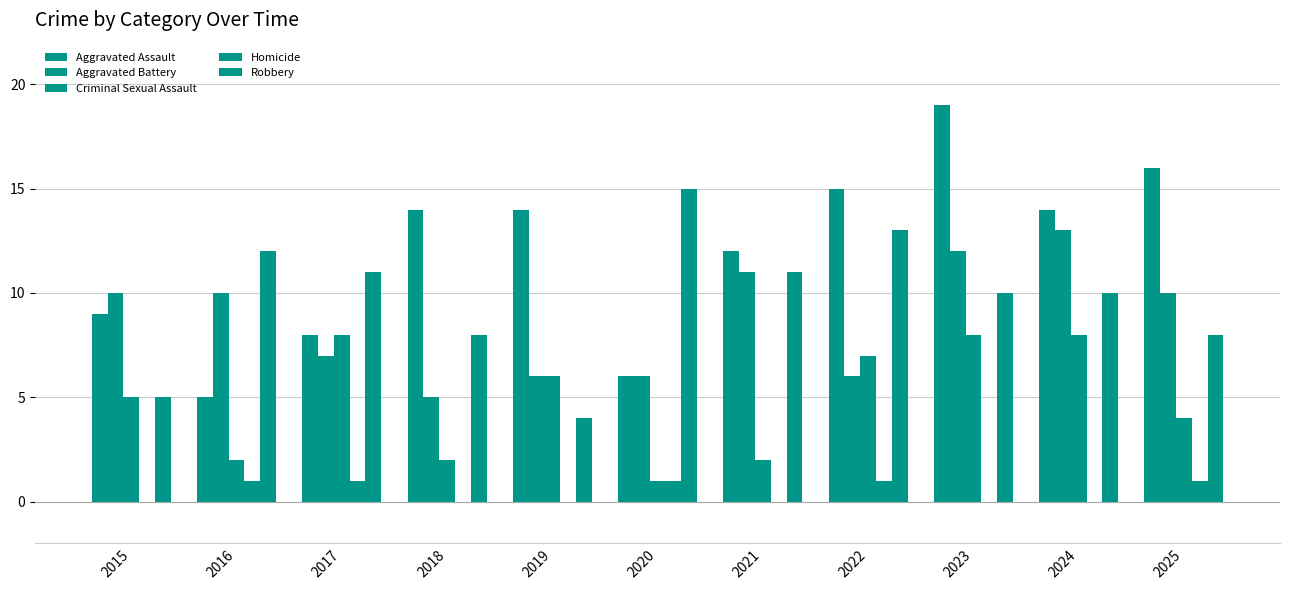

Count the number of categories in the chart.

11